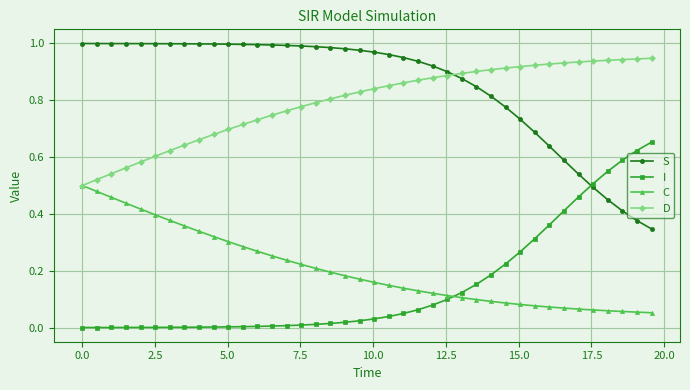

Rank the series by their maximum value, from highest to lowest.

S, D, I, C